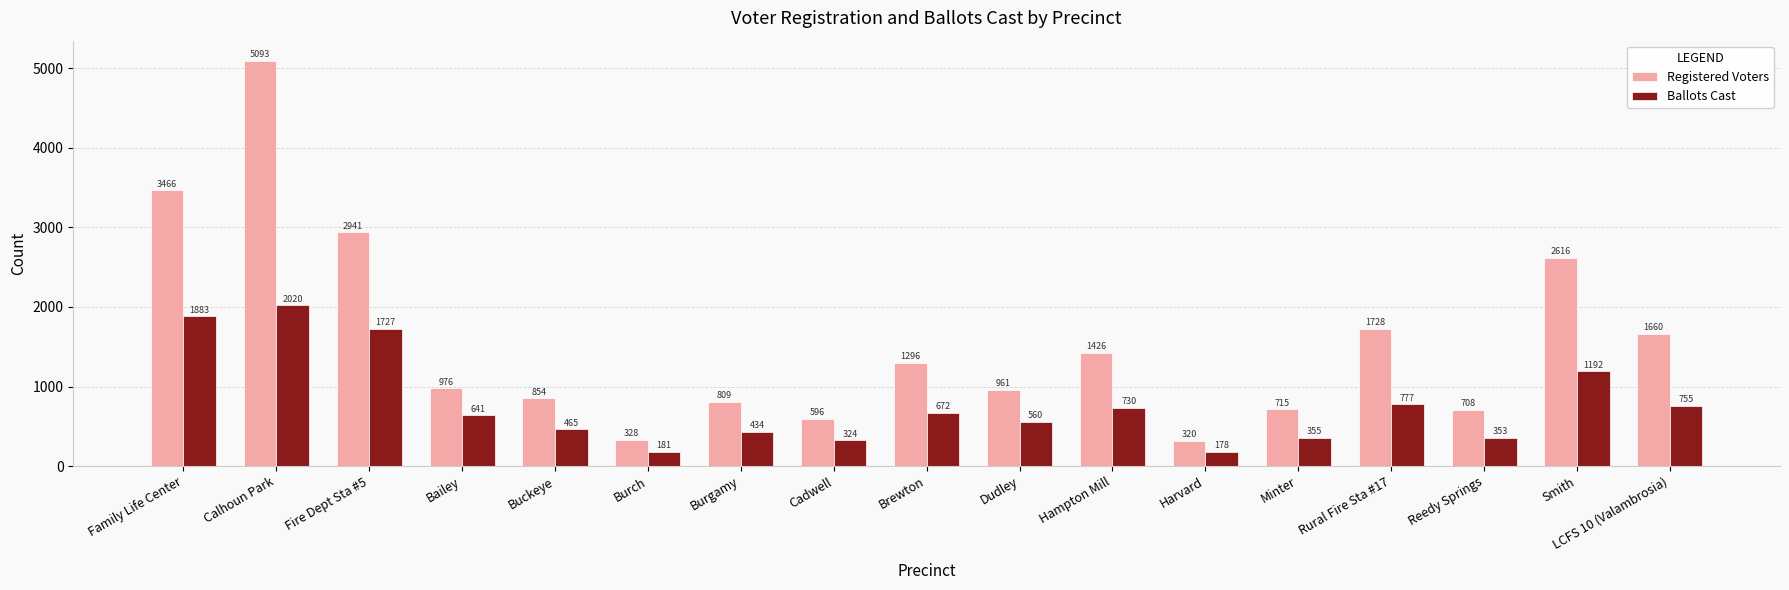

Which series has the largest range (max minus min)?

Registered Voters